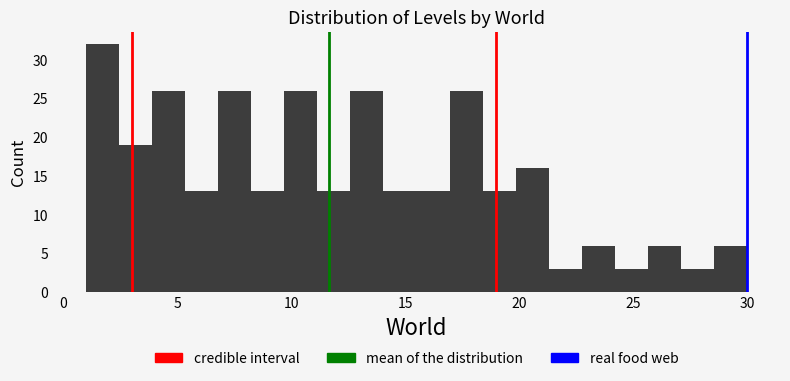

Around what value on the x-axis is the tallest bar? Give the approximate position of its centre, as read against the axis.

1.5